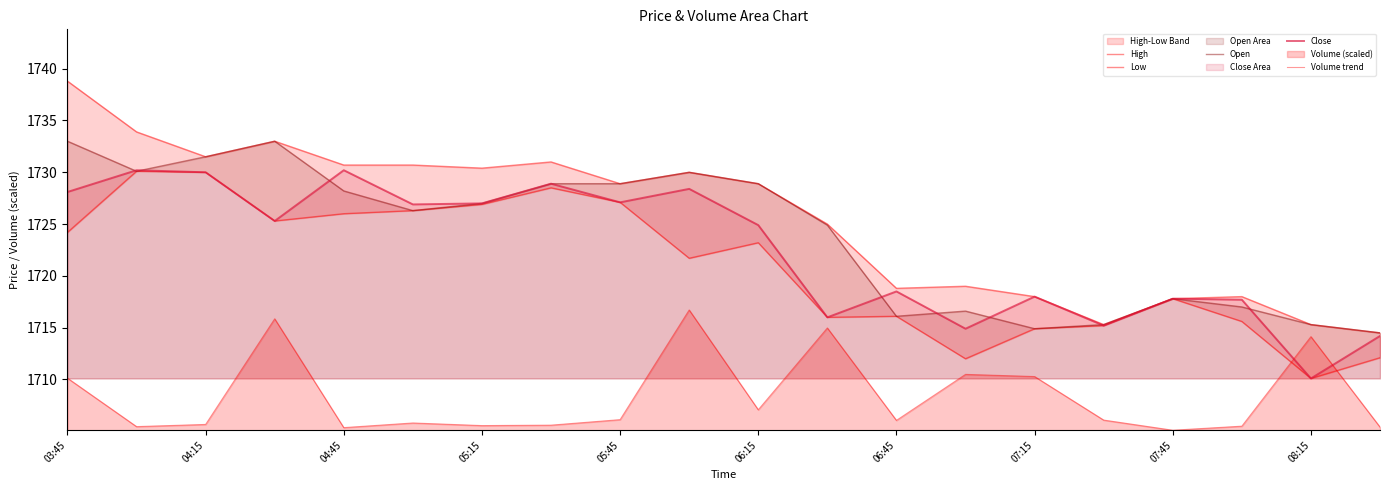

True or false: High and Open cross at least once.

False